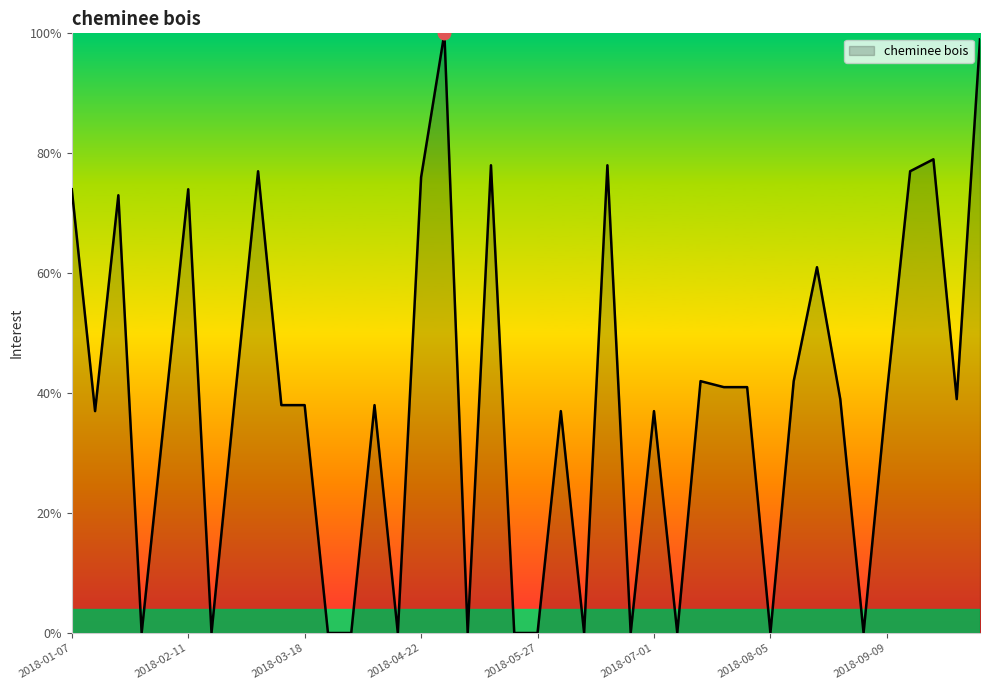

What is the maximum value shown in the chart?

100